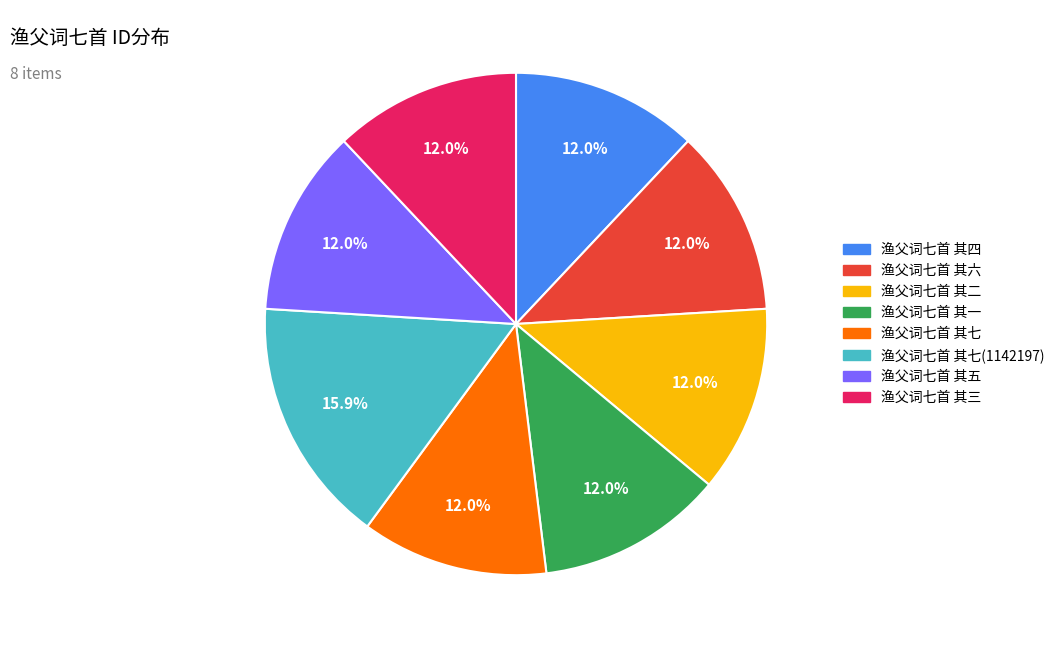

What is the total percentage of 渔父词七首 其二 and 渔父词七首 其七(1142197)?

27.9%